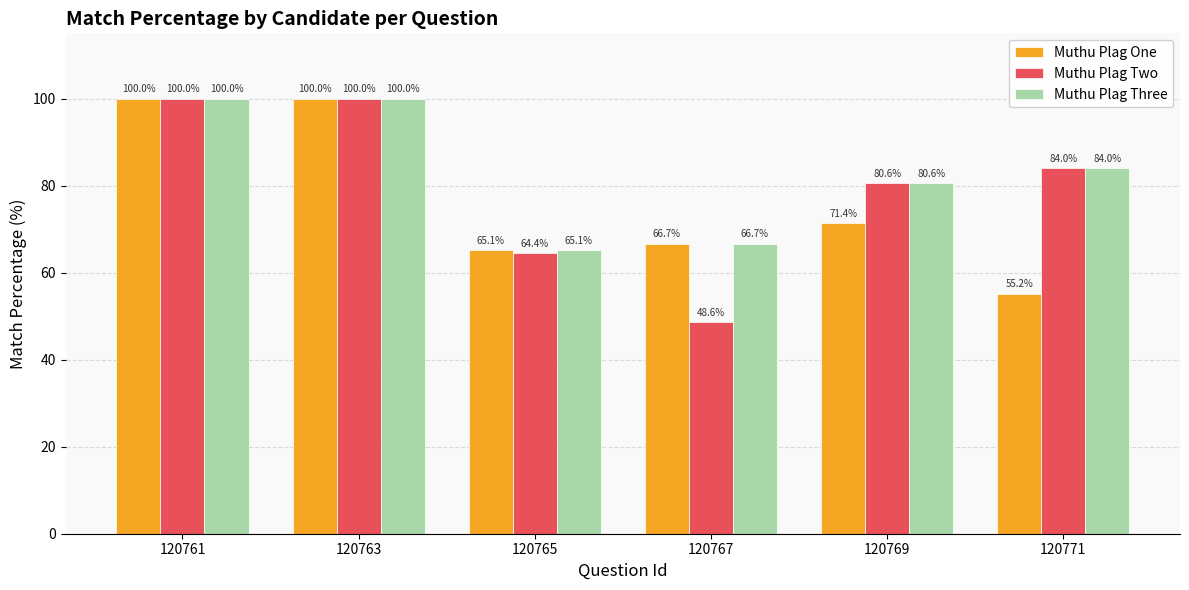

Which series has the widest spread of values?

Muthu Plag Two